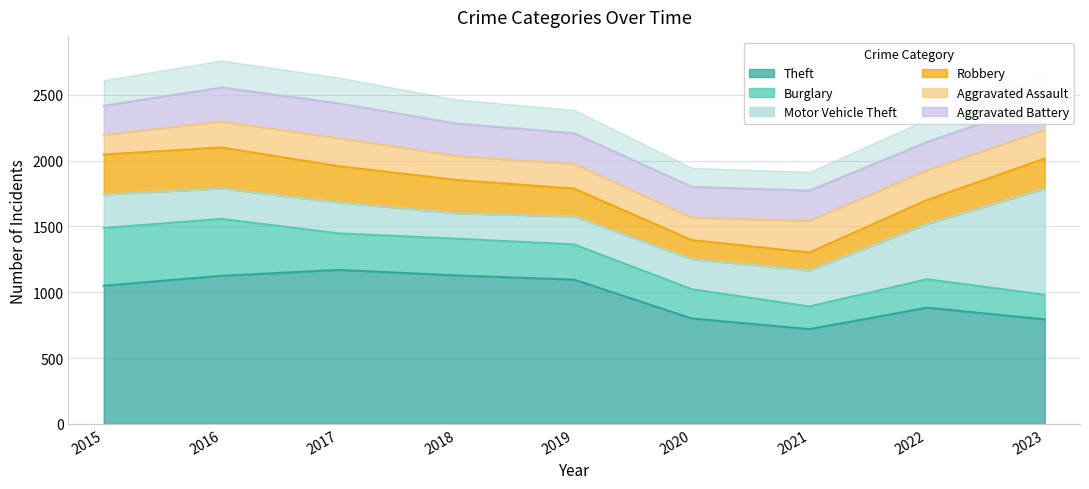

Which series has the largest total across all categories?

Theft